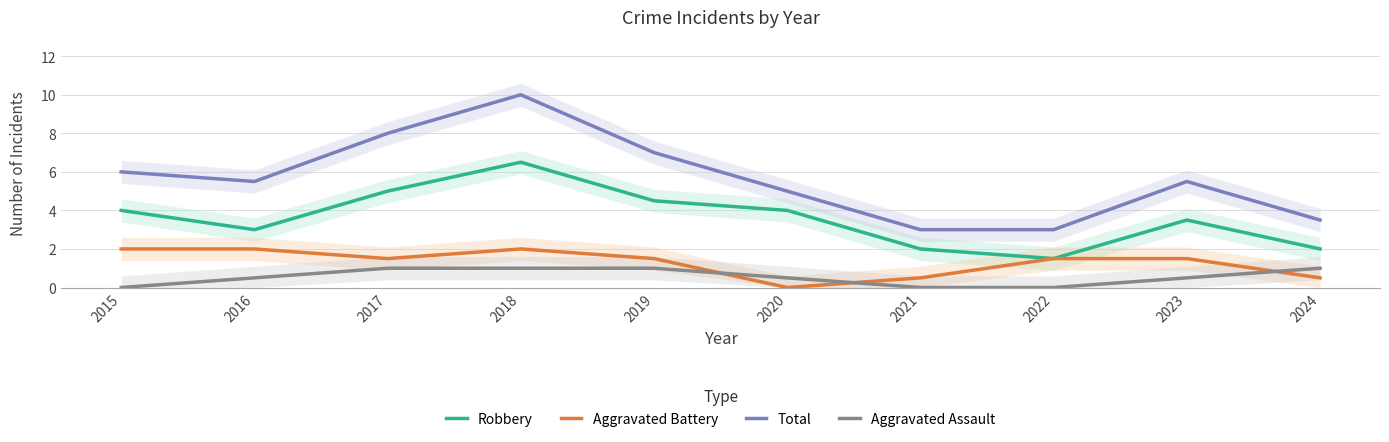

At which category is the sum across all series the highest?

2018